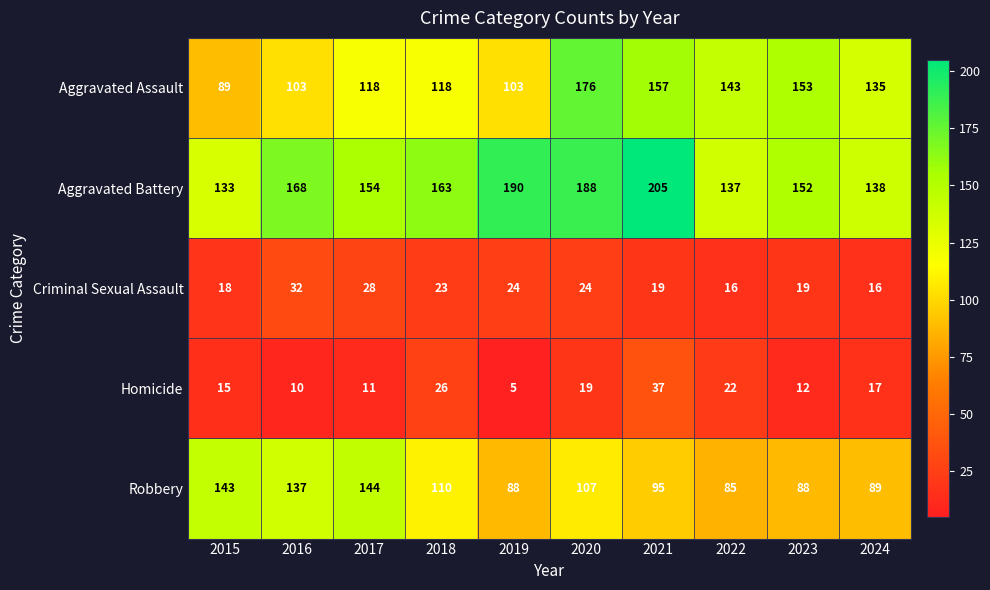

Which series changed the most between 2015 and 2024?

Robbery